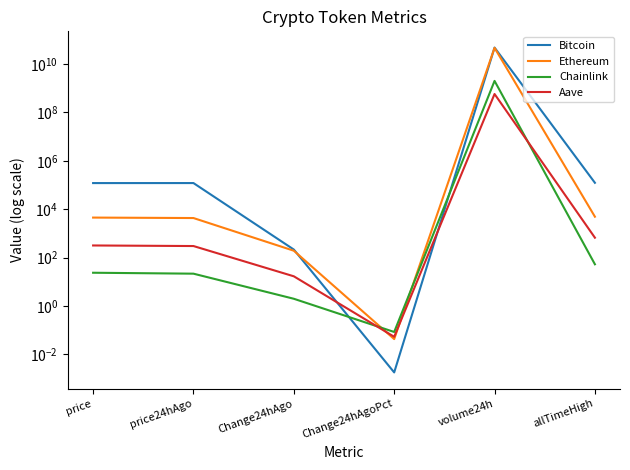

Which category has the highest value across all series?

volume24h